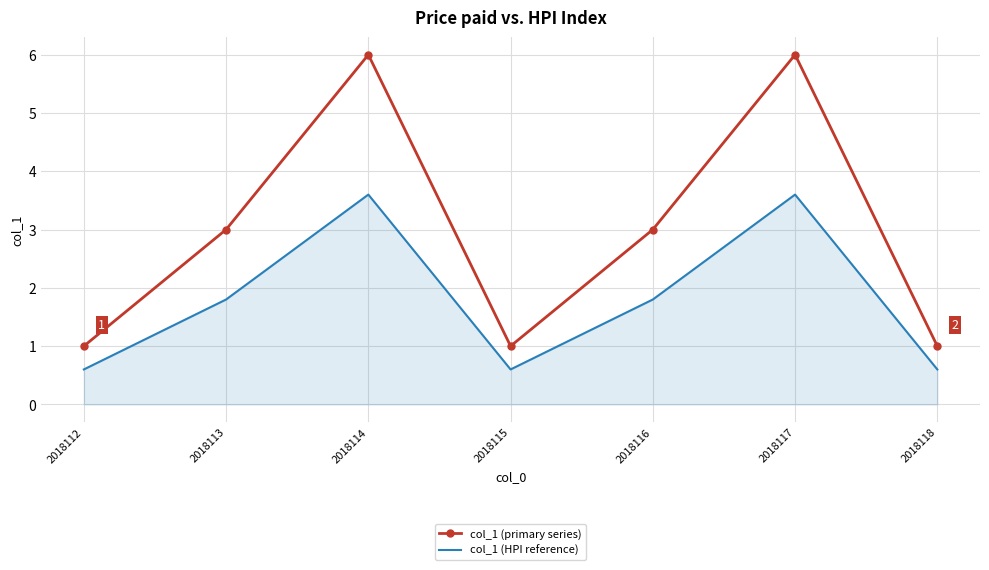

True or false: col_1 (HPI reference) and col_1 (primary series) cross at least once.

False